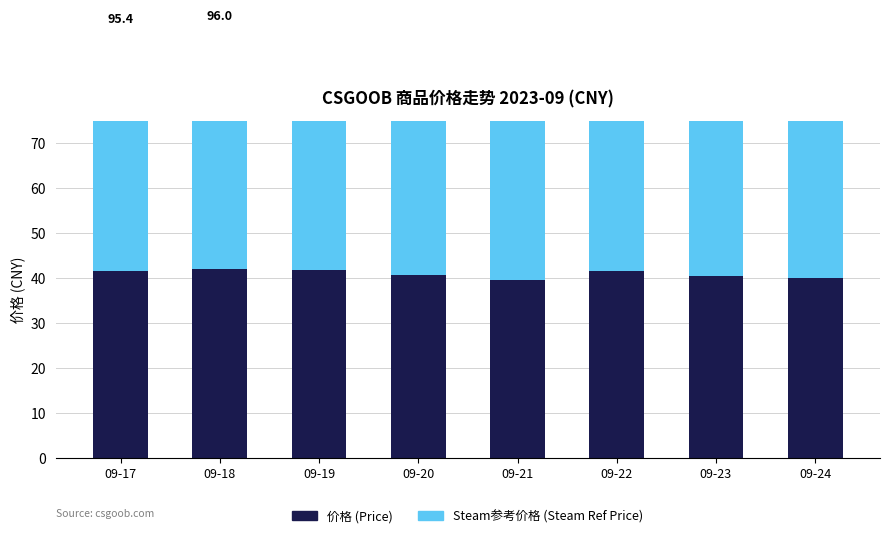

What is the sum of all 价格 (Price) values?

327.3